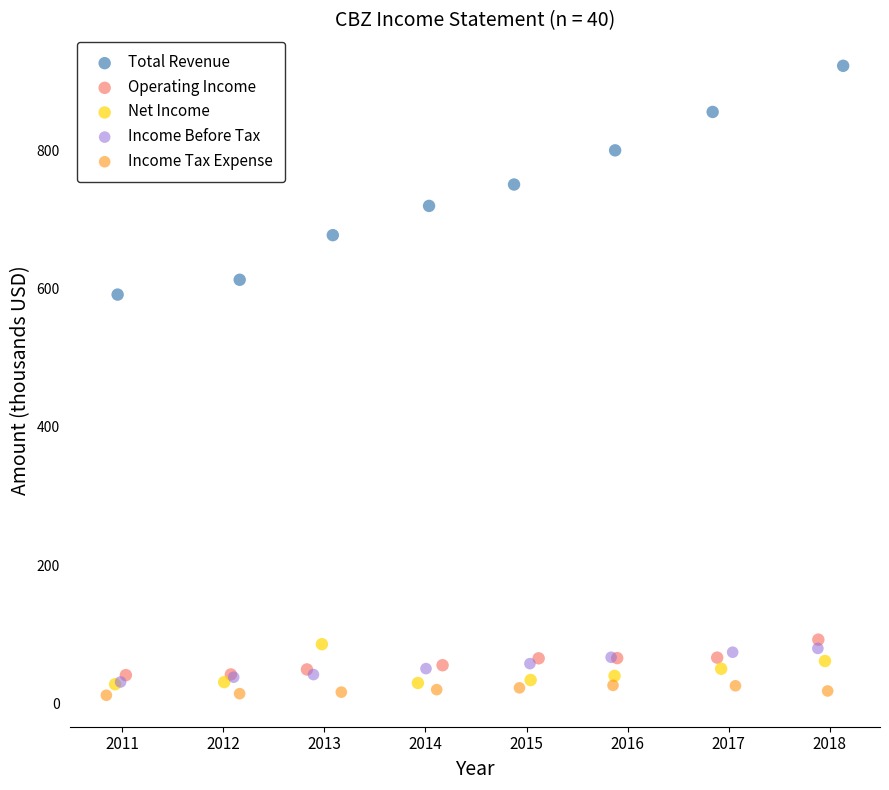

Which series contains the highest Y value?

Total Revenue